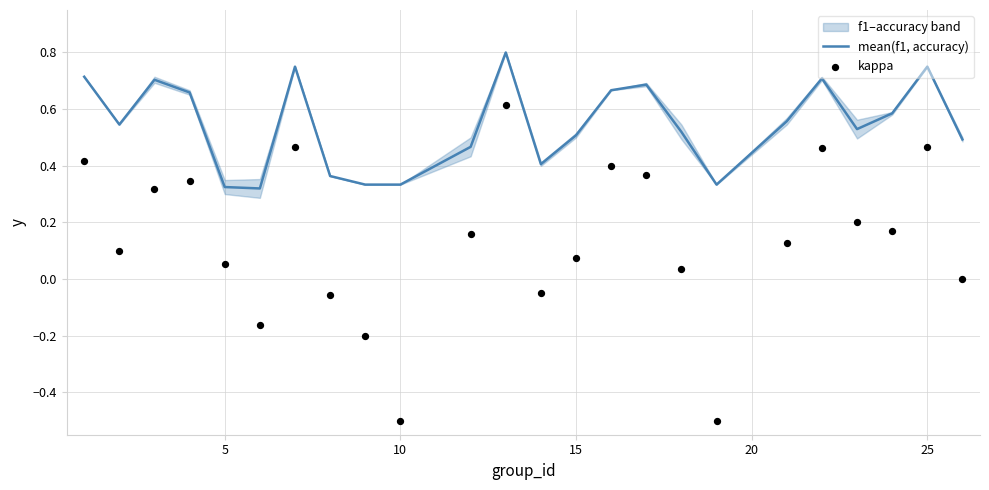

What are all the series names shown in the legend?

mean(f1, accuracy), kappa